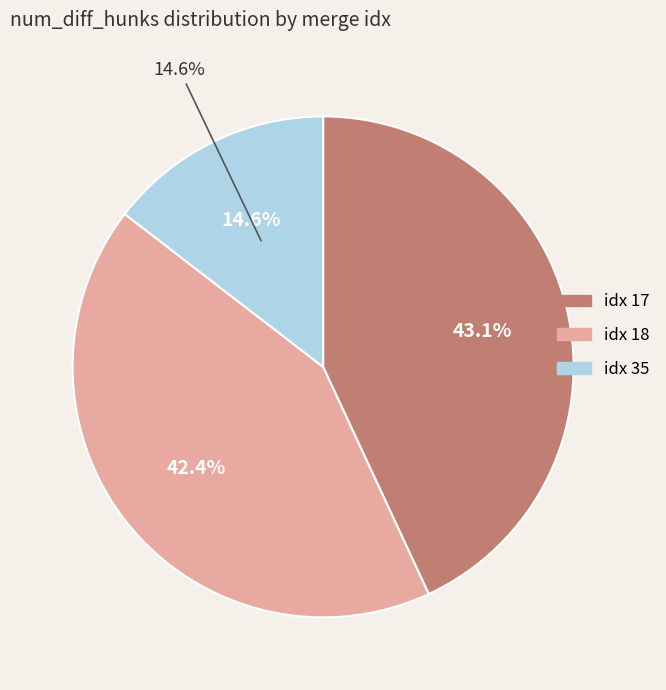

Combined, do 35 and 17 account for over 50%?

Yes